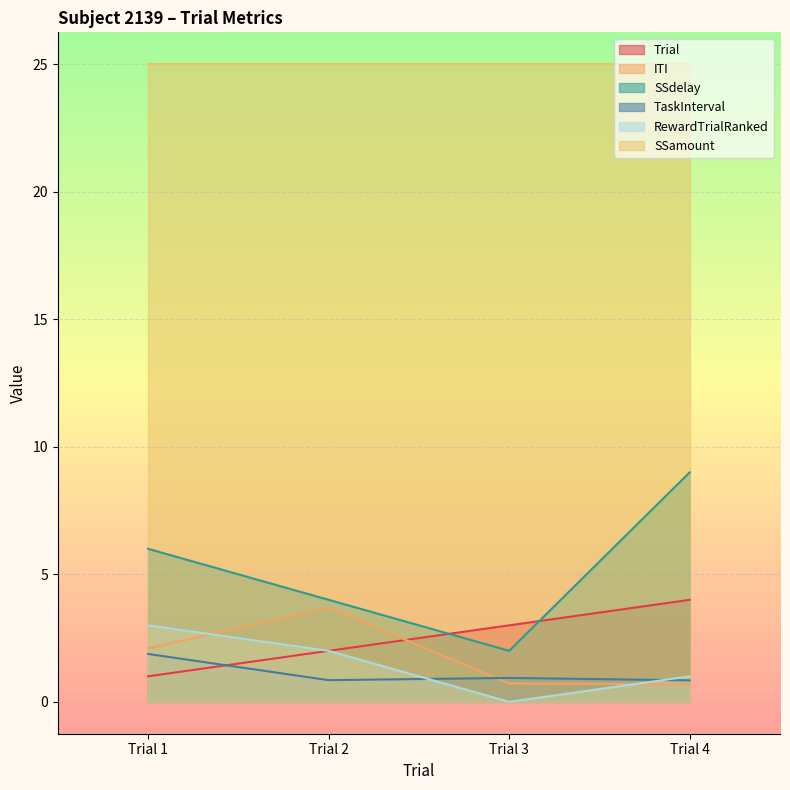

What is the average value of the RewardTrialRanked series?

1.5